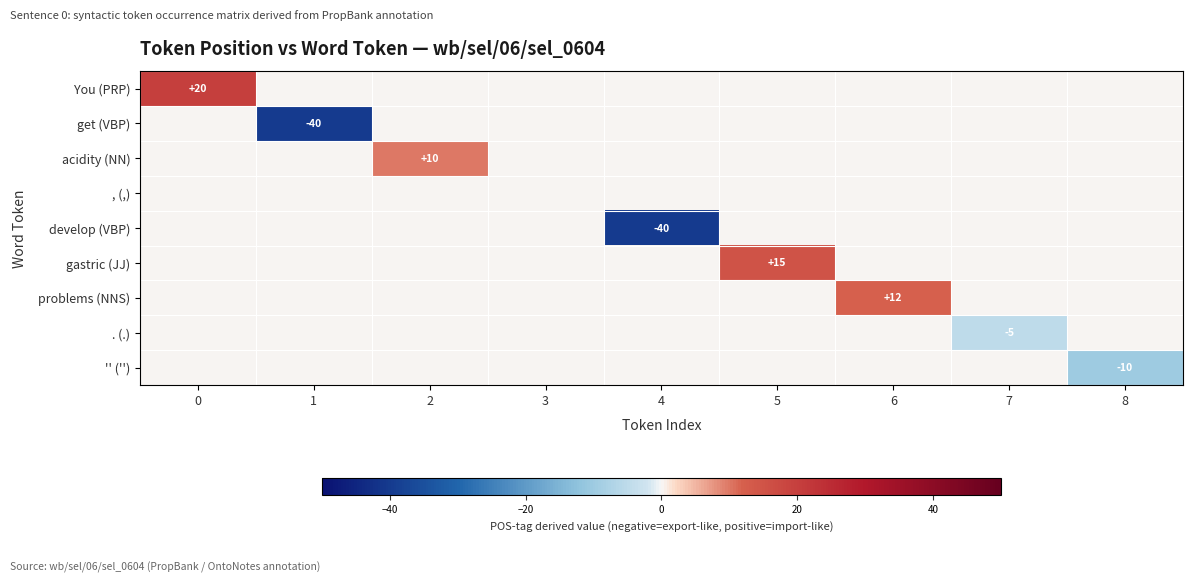

How many categories are shown in the chart?

9